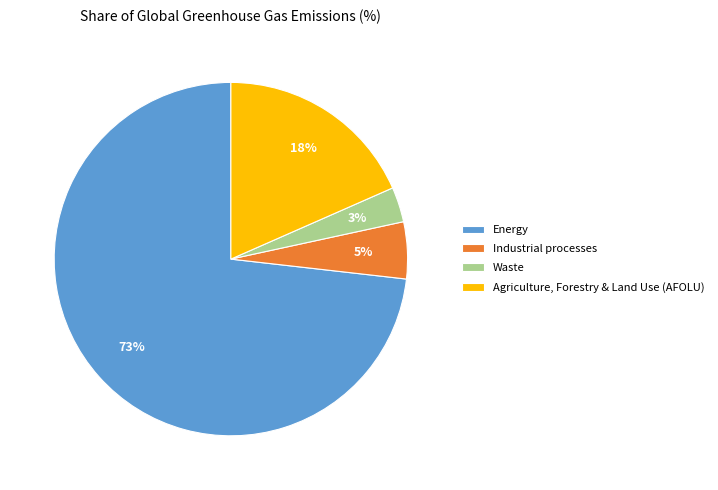

Between Industrial processes and Waste, which is larger?

Industrial processes